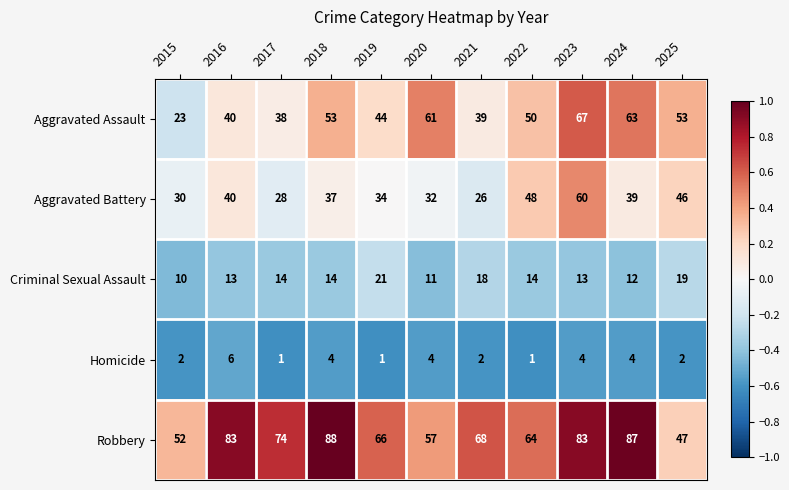

Which series changed the most between 2016 and 2018?

Aggravated Assault